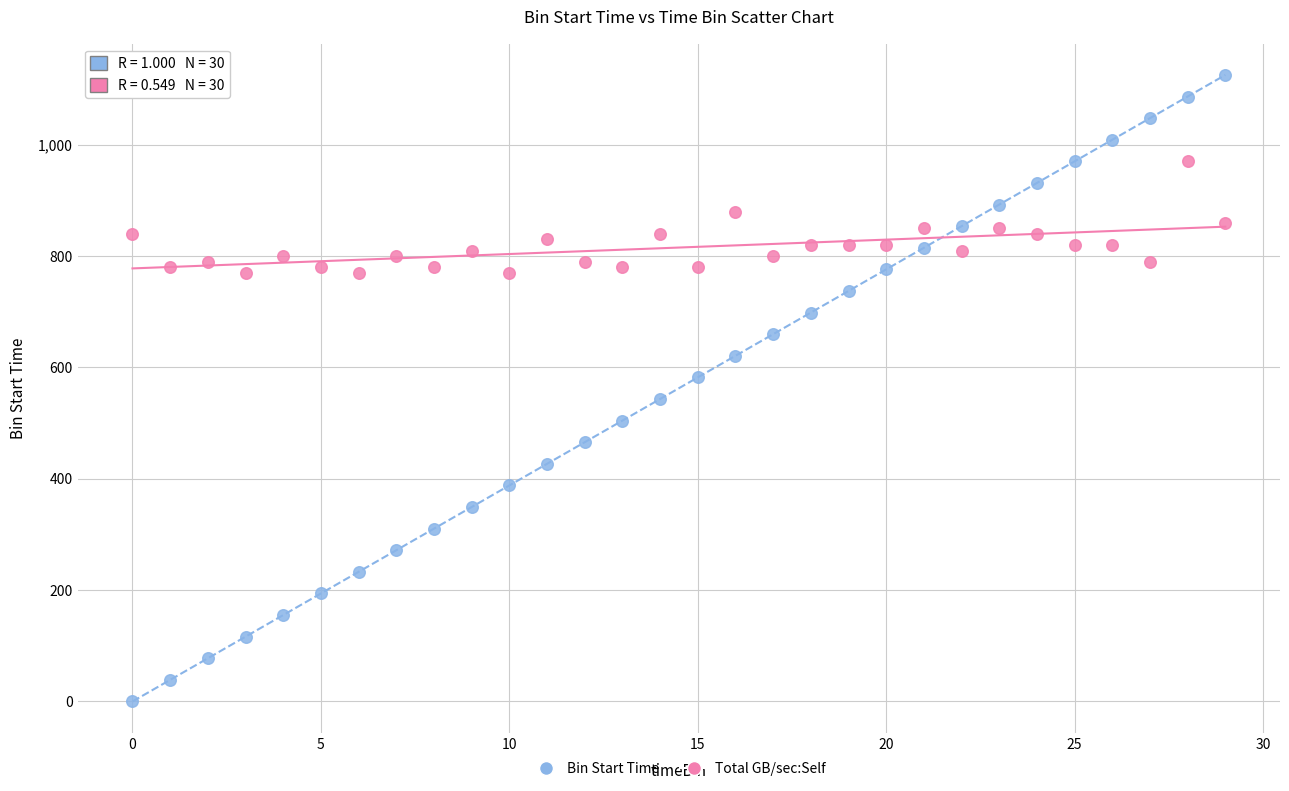

Across all data points, what is the range of Y values (max minus min)?

1125.3